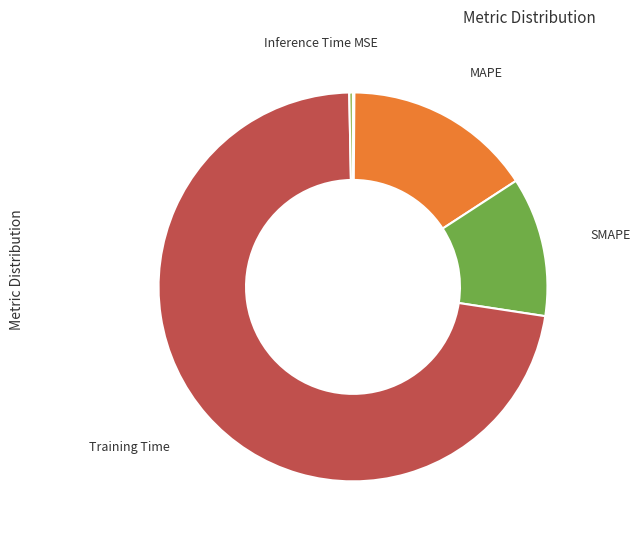

Is the sum of Inference Time and Training Time greater than half?

Yes